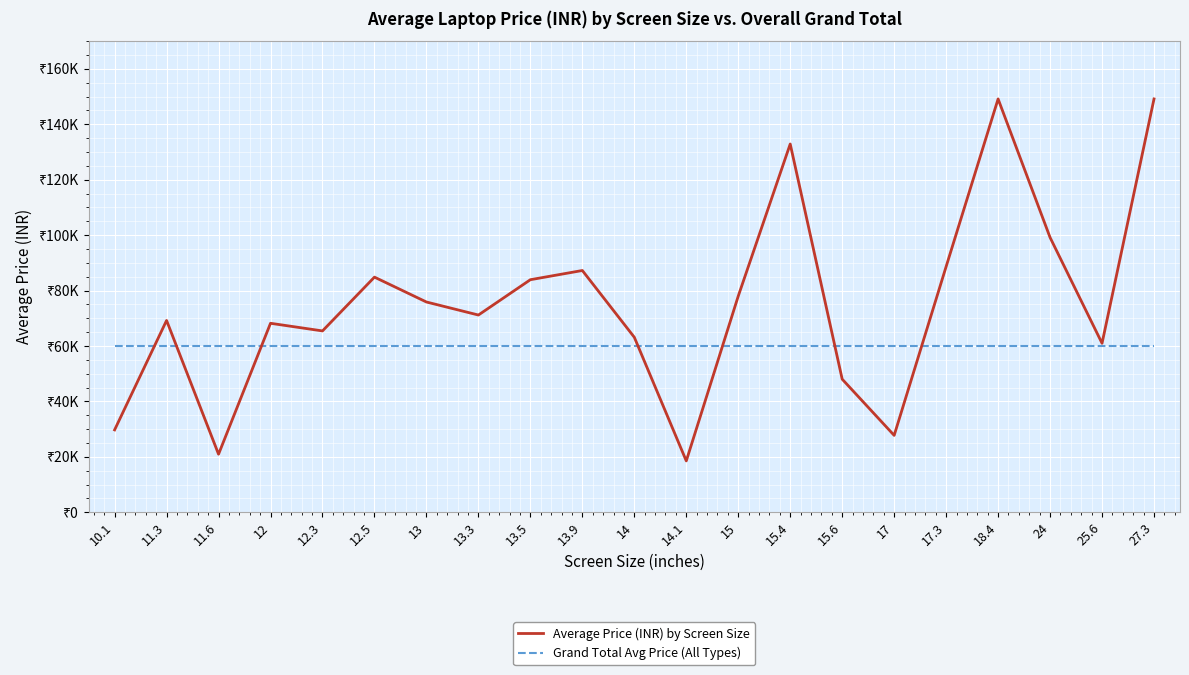

At which category is the sum across all series the highest?

18.4